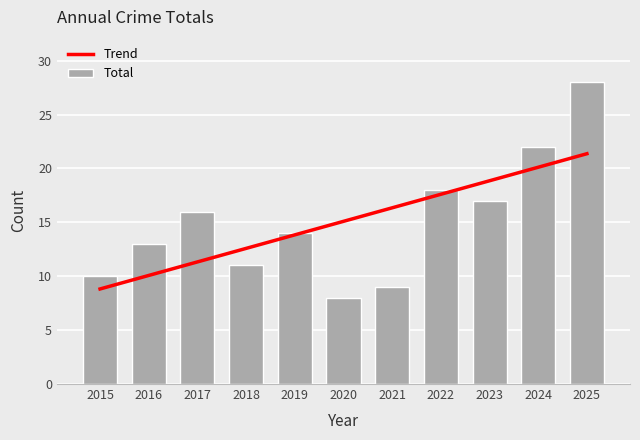

At which category is the sum across all series the highest?

2025